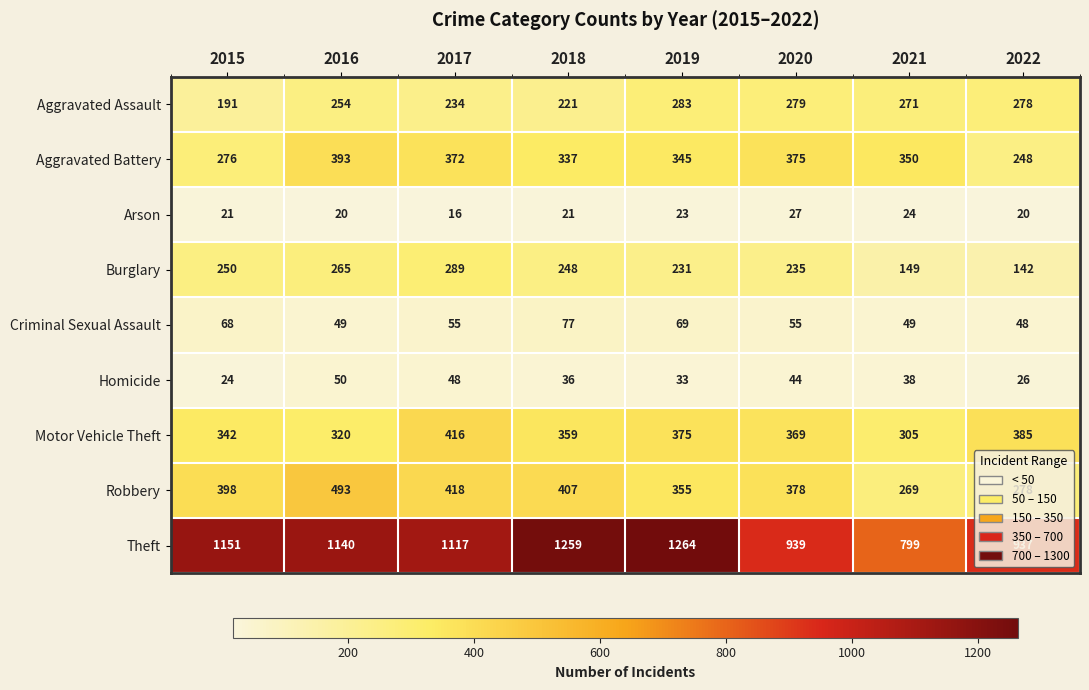

List the series in order of their peak value, highest first.

Theft, Robbery, Motor Vehicle Theft, Aggravated Battery, Burglary, Aggravated Assault, Criminal Sexual Assault, Homicide, Arson